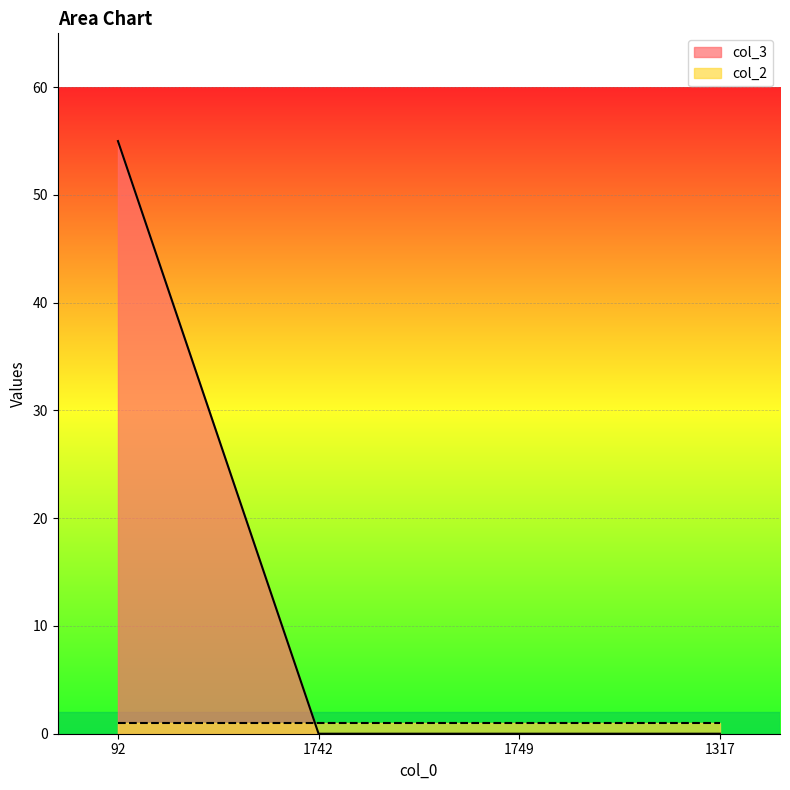

What is the average value?

14